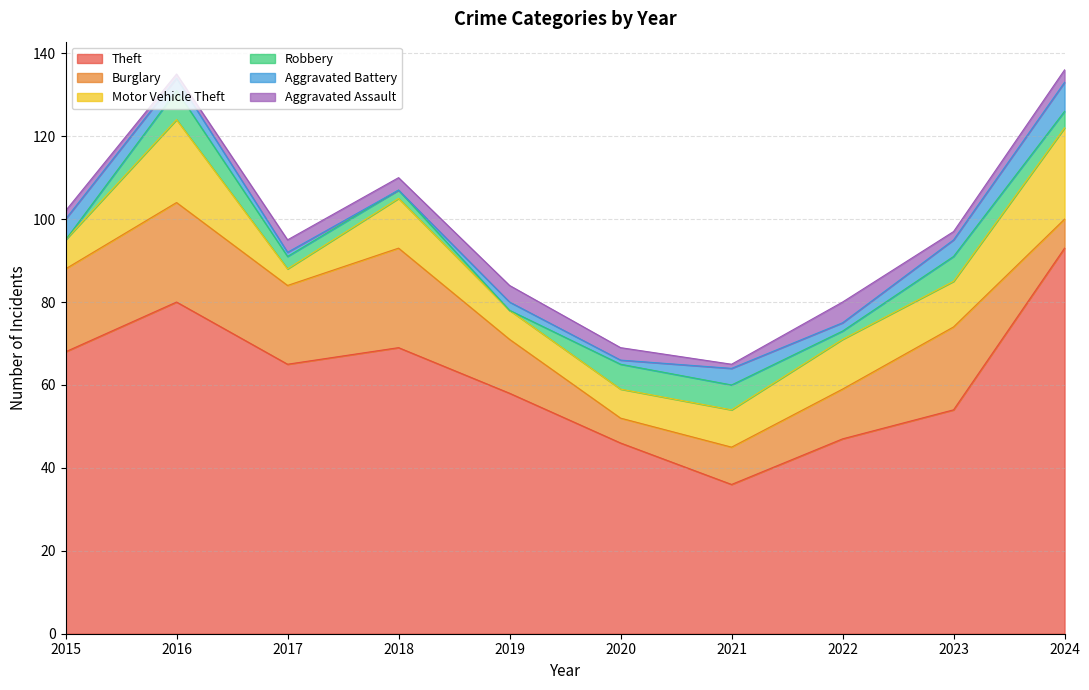

Count the number of data series in this chart.

6